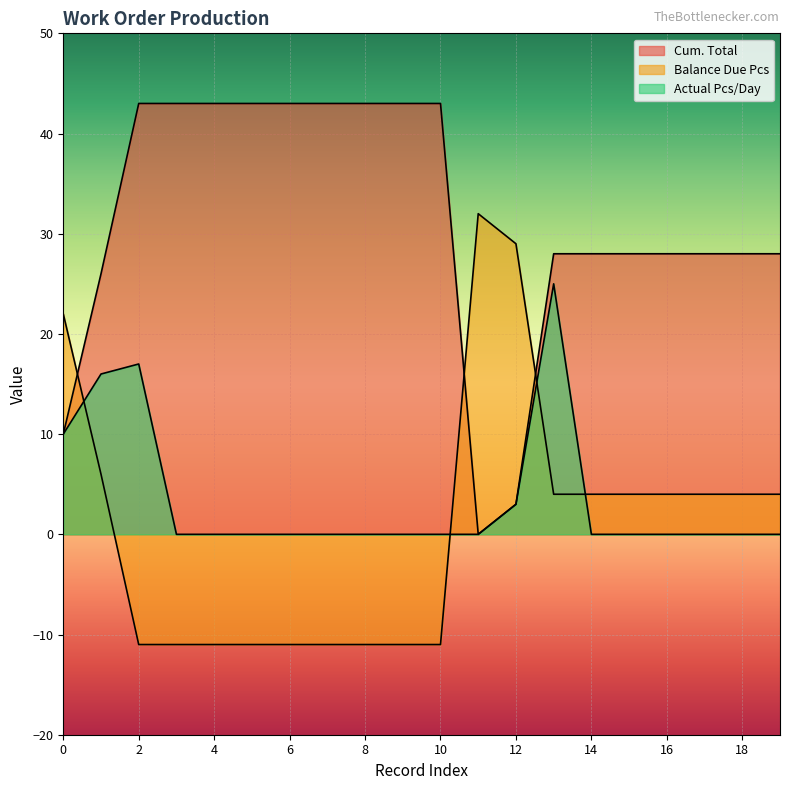

Reading right to left, list all the values displayed in this chart.

Cum. Total: 4	4	4	4	4	4	4	29	32	-11	-11	-11	-11	-11	-11	-11	-11	-11	6	22
Balance Due Pcs: 28	28	28	28	28	28	28	3	0	43	43	43	43	43	43	43	43	43	26	10
Actual Pcs/Day: 0	0	0	0	0	0	25	3	0	0	0	0	0	0	0	0	0	17	16	10